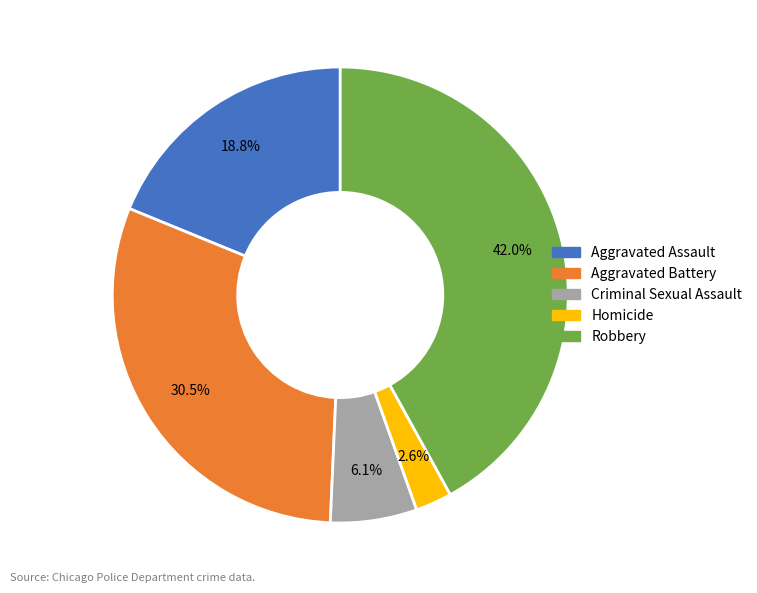

How many segments does this pie chart have?

5